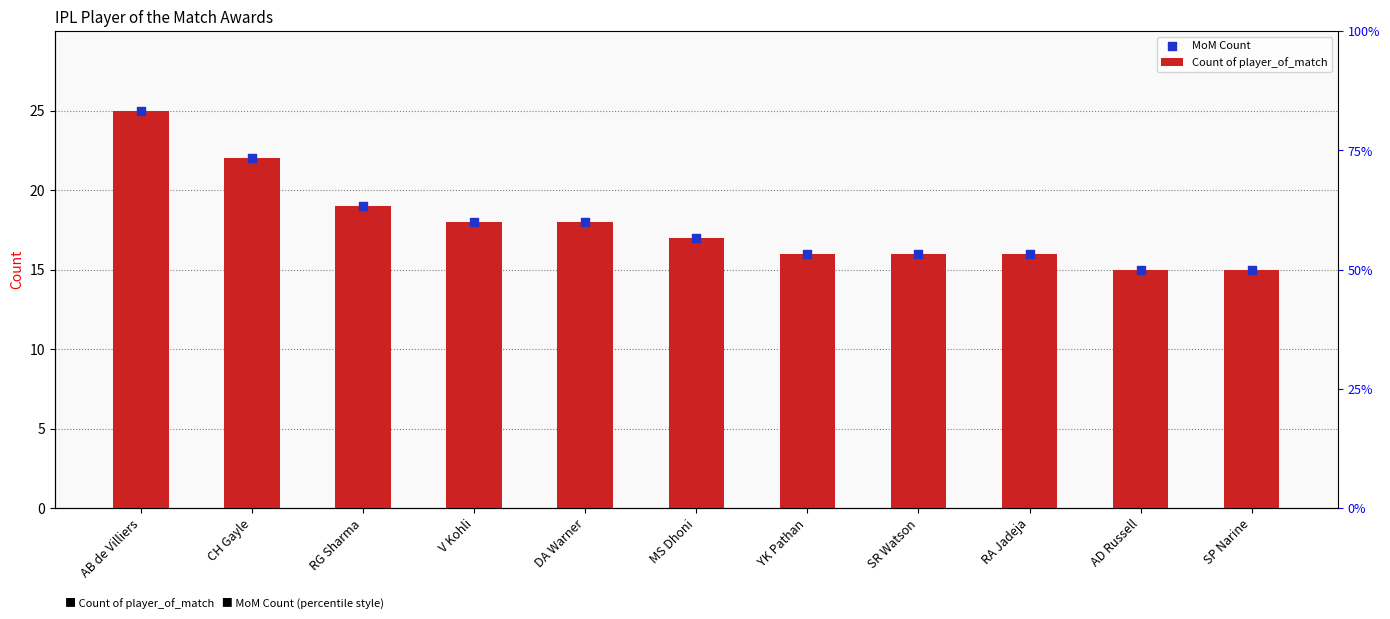

What are all the series names shown in the legend?

Count of player_of_match, MoM Count